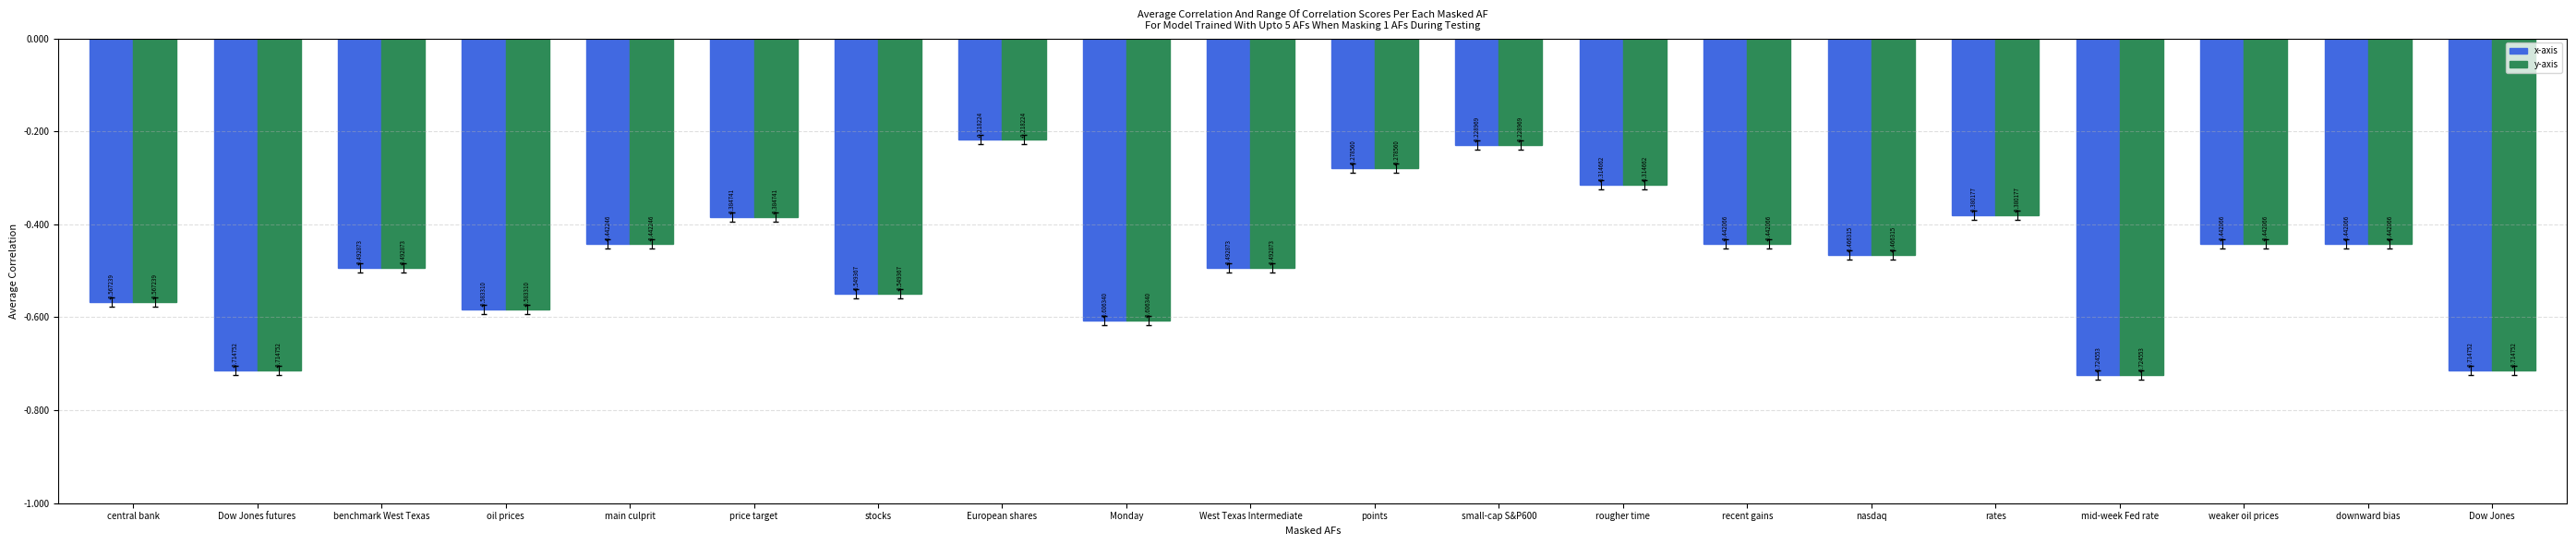

What is the total value across all series at Dow Jones futures?

-1.4